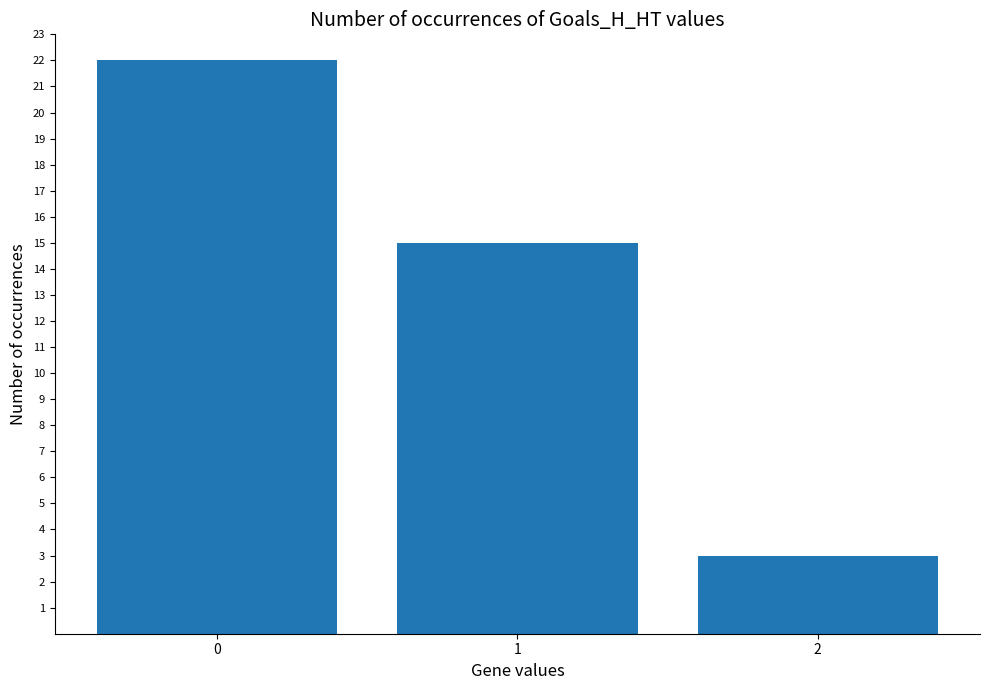

Are the bars grouped side by side (vs. stacked)?

No